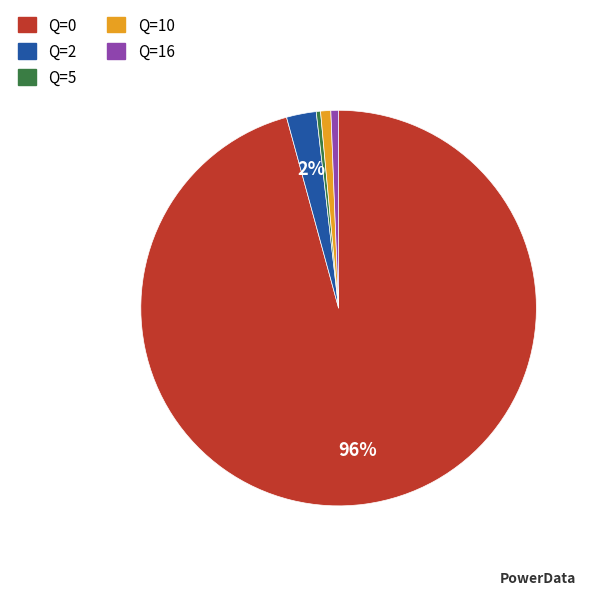

Is there a majority slice in this chart?

Yes